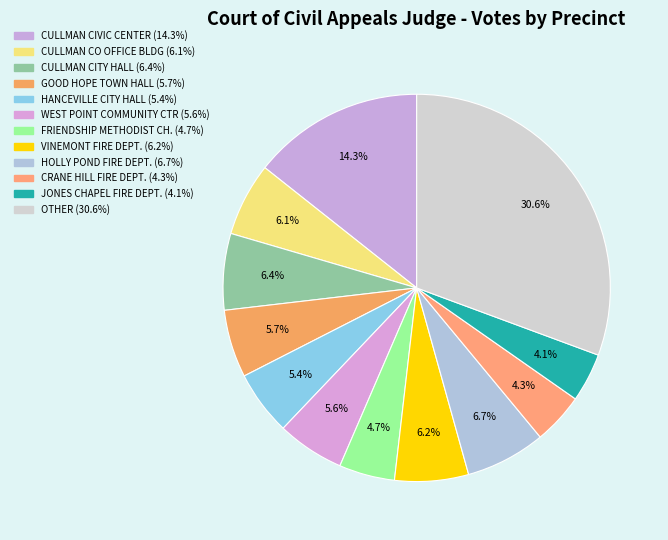

How many slices are in this pie chart?

12